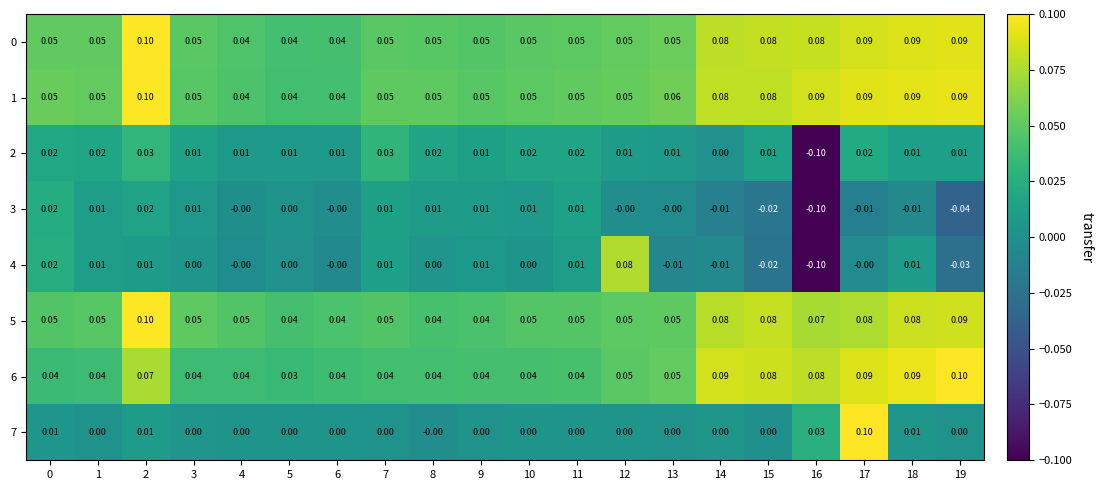

Reading left to right, extract all data points from this chart.

0: 0=0.1	1=0.1	2=0.1	3=0.1	4=0.0	5=0.0	6=0.0	7=0.1	8=0.1	9=0.1	10=0.1	11=0.1	12=0.1	13=0.1	14=0.1	15=0.1	16=0.1	17=0.1	18=0.1	19=0.1
1: 0=0.1	1=0.1	2=0.1	3=0.1	4=0.0	5=0.0	6=0.0	7=0.1	8=0.1	9=0.1	10=0.1	11=0.1	12=0.1	13=0.1	14=0.1	15=0.1	16=0.1	17=0.1	18=0.1	19=0.1
2: 0=0.0	1=0.0	2=0.0	3=0.0	4=0.0	5=0.0	6=0.0	7=0.0	8=0.0	9=0.0	10=0.0	11=0.0	12=0.0	13=0.0	14=0.0	15=0.0	16=-0.1	17=0.0	18=0.0	19=0.0
3: 0=0.0	1=0.0	2=0.0	3=0.0	4=-0.0	5=0.0	6=-0.0	7=0.0	8=0.0	9=0.0	10=0.0	11=0.0	12=-0.0	13=-0.0	14=-0.0	15=-0.0	16=-0.1	17=-0.0	18=-0.0	19=-0.0
4: 0=0.0	1=0.0	2=0.0	3=0.0	4=-0.0	5=0.0	6=-0.0	7=0.0	8=0.0	9=0.0	10=0.0	11=0.0	12=0.1	13=-0.0	14=-0.0	15=-0.0	16=-0.1	17=-0.0	18=0.0	19=-0.0
5: 0=0.1	1=0.1	2=0.1	3=0.1	4=0.1	5=0.0	6=0.0	7=0.1	8=0.0	9=0.0	10=0.1	11=0.1	12=0.1	13=0.1	14=0.1	15=0.1	16=0.1	17=0.1	18=0.1	19=0.1
6: 0=0.0	1=0.0	2=0.1	3=0.0	4=0.0	5=0.0	6=0.0	7=0.0	8=0.0	9=0.0	10=0.0	11=0.0	12=0.1	13=0.1	14=0.1	15=0.1	16=0.1	17=0.1	18=0.1	19=0.1
7: 0=0.0	1=0.0	2=0.0	3=0.0	4=0.0	5=0.0	6=0.0	7=0.0	8=-0.0	9=0.0	10=0.0	11=0.0	12=0.0	13=0.0	14=0.0	15=0.0	16=0.0	17=0.1	18=0.0	19=0.0